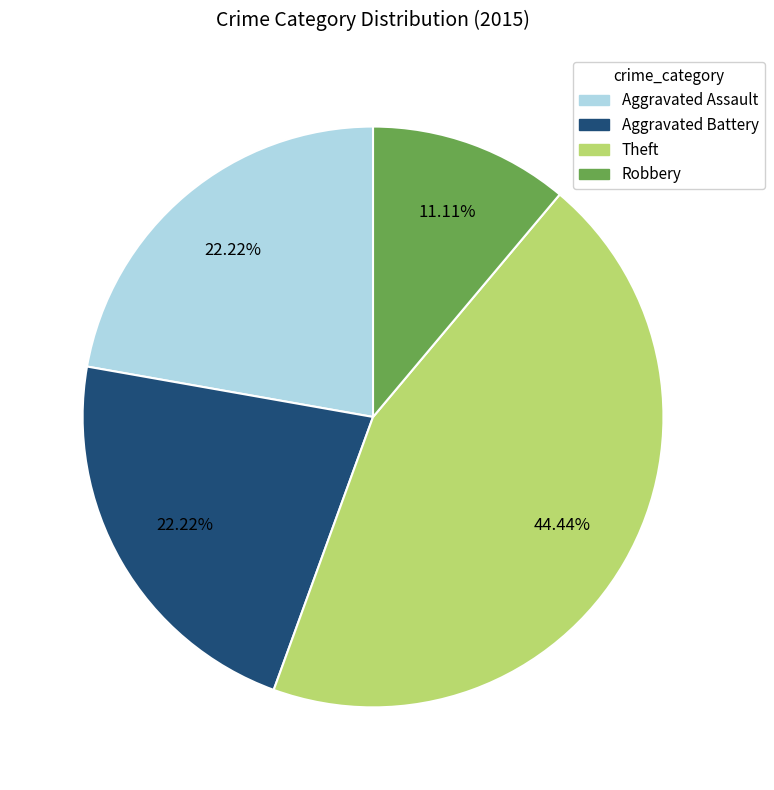

Which slice is the largest?

Theft